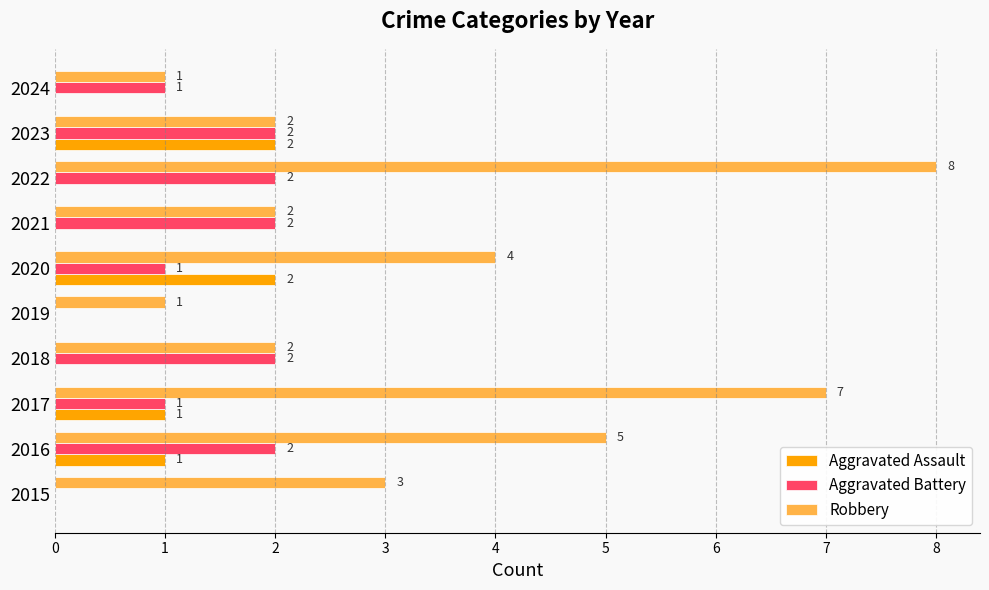

Which series changed the most between 2017 and 2018?

Robbery